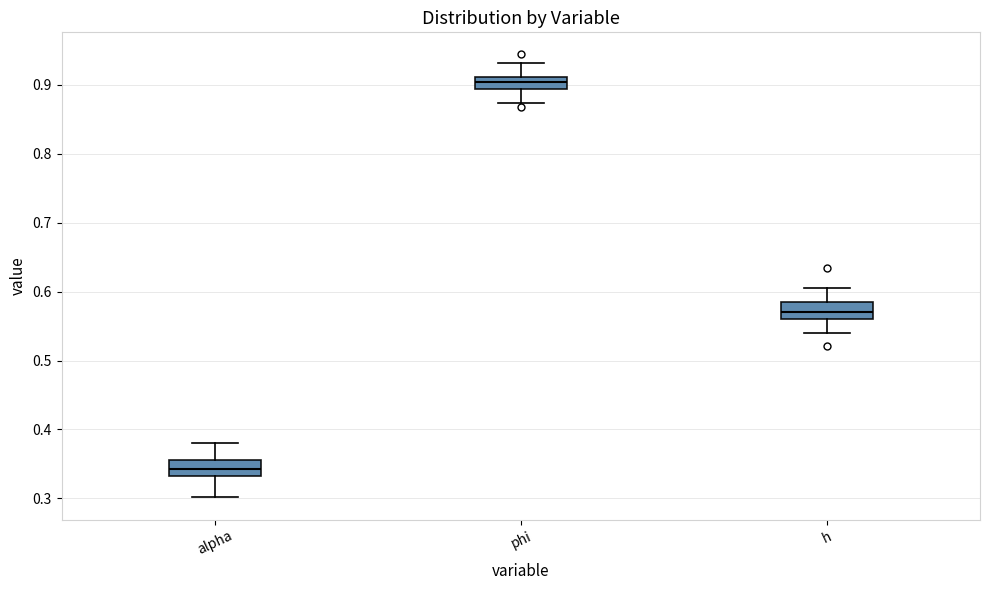

Reading left to right, read every box against the y-axis: the position of its median line, the range the box covers, and the ends of its whiskers. The values are not printed on the chart, so give them approximately, as read against the axis.

alpha: median 0.34, box 0.33 to 0.36, whiskers 0.30 to 0.38
phi: median 0.90, box 0.89 to 0.91, whiskers 0.87 to 0.93
h: median 0.57, box 0.56 to 0.59, whiskers 0.54 to 0.61